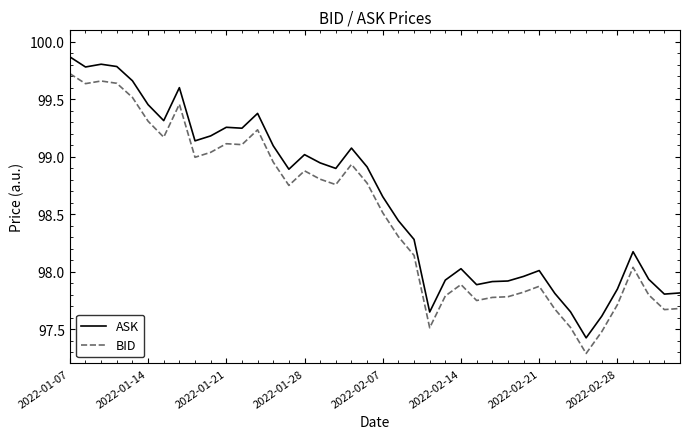

True or false: BID and ASK intersect in this chart.

False